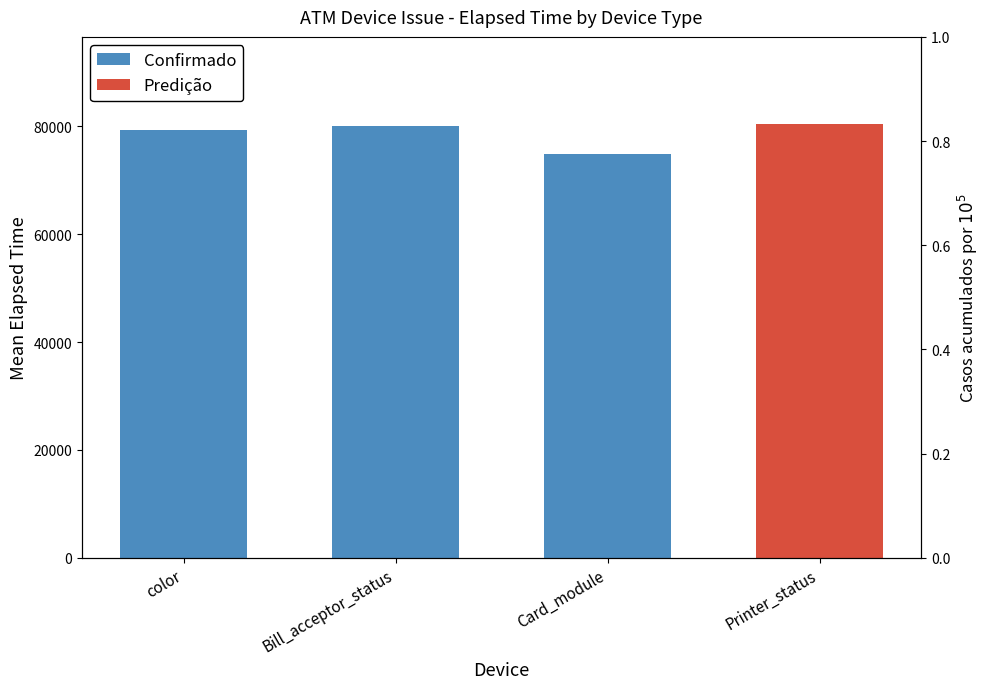

What is the sum of all values?

234287.6